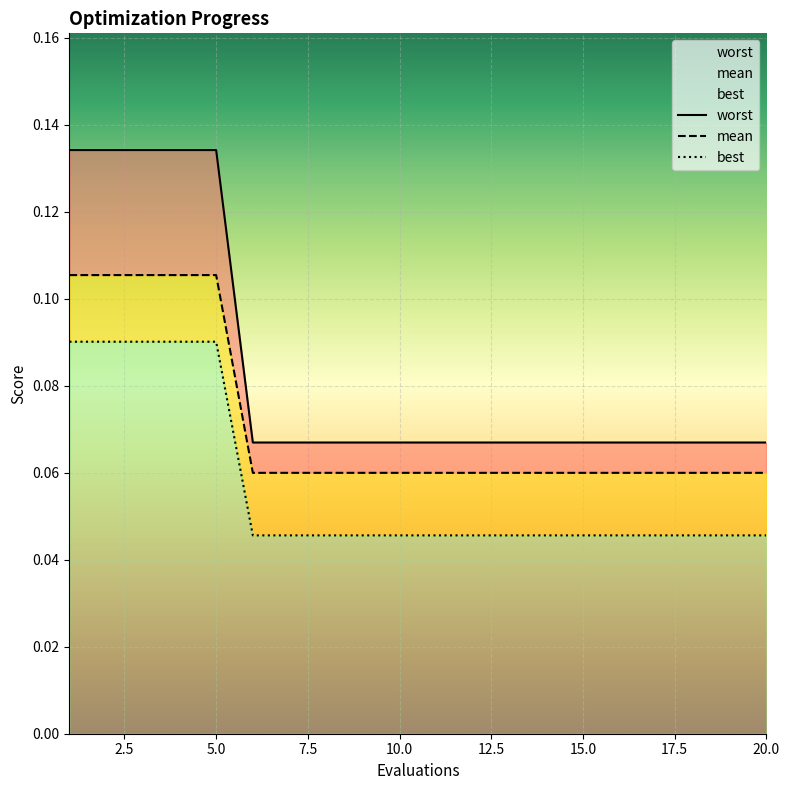

What is the sum of all worst values?

1.1